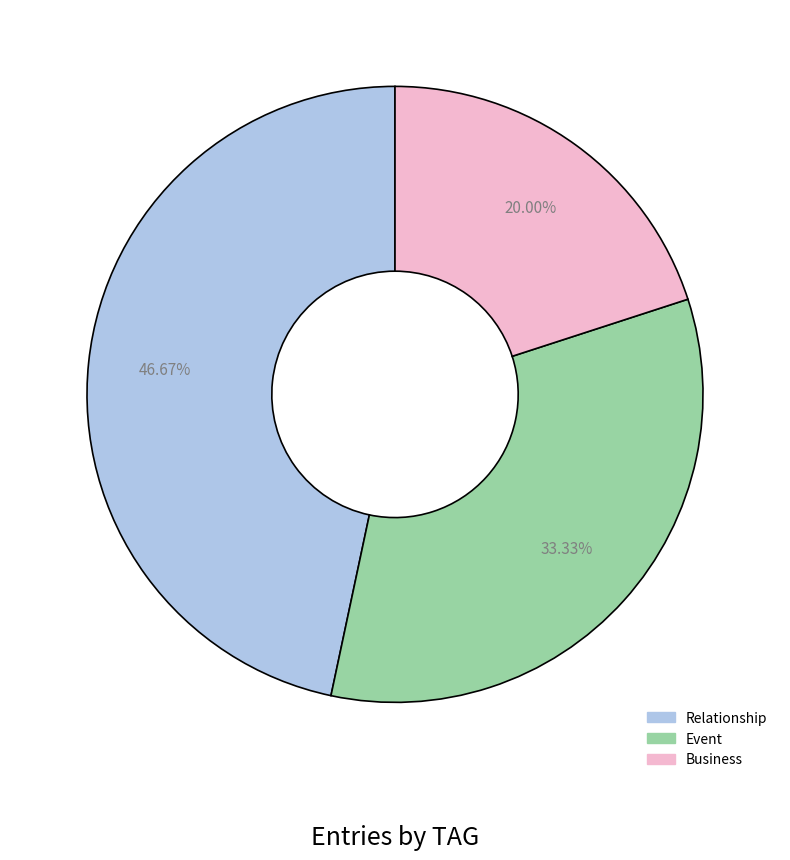

True or false: Business accounts for 12% of the total.

False